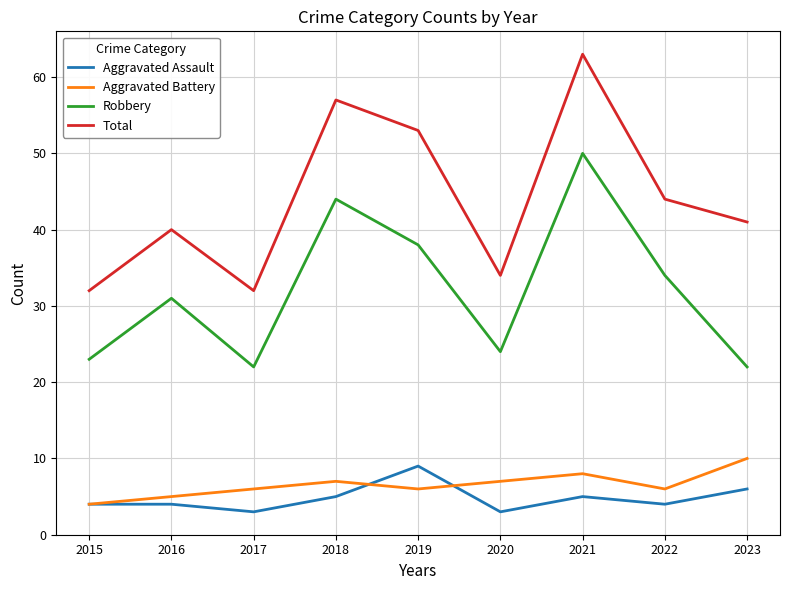

Is the value of Aggravated Assault at 2023 greater than the value of Total at 2021?

No